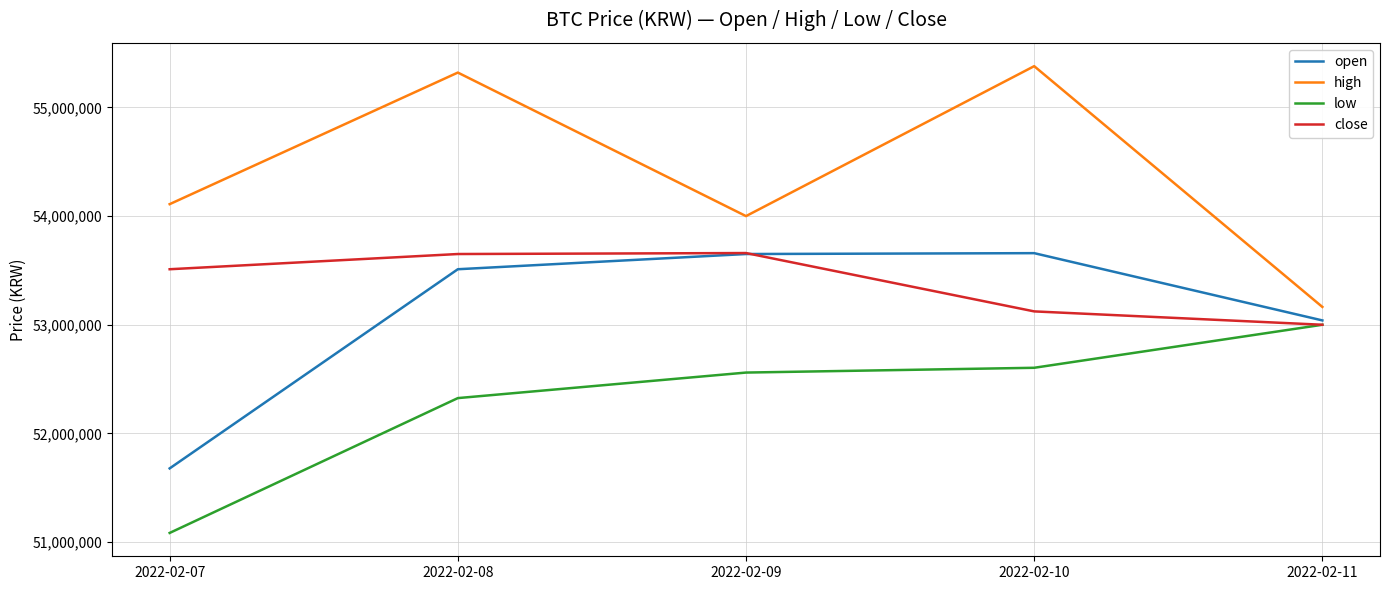

What are all the series names shown in the legend?

open, high, low, close